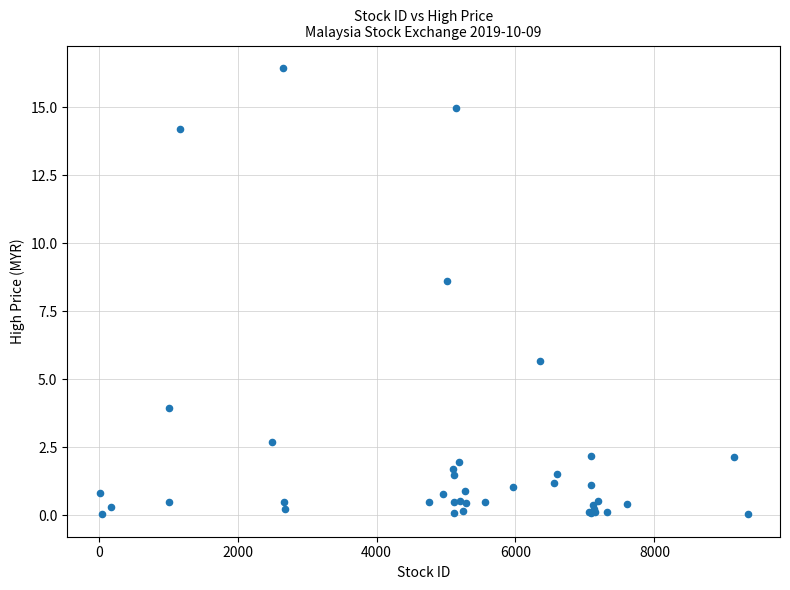

What Y value in the scatter plot is closest to 8?

8.6